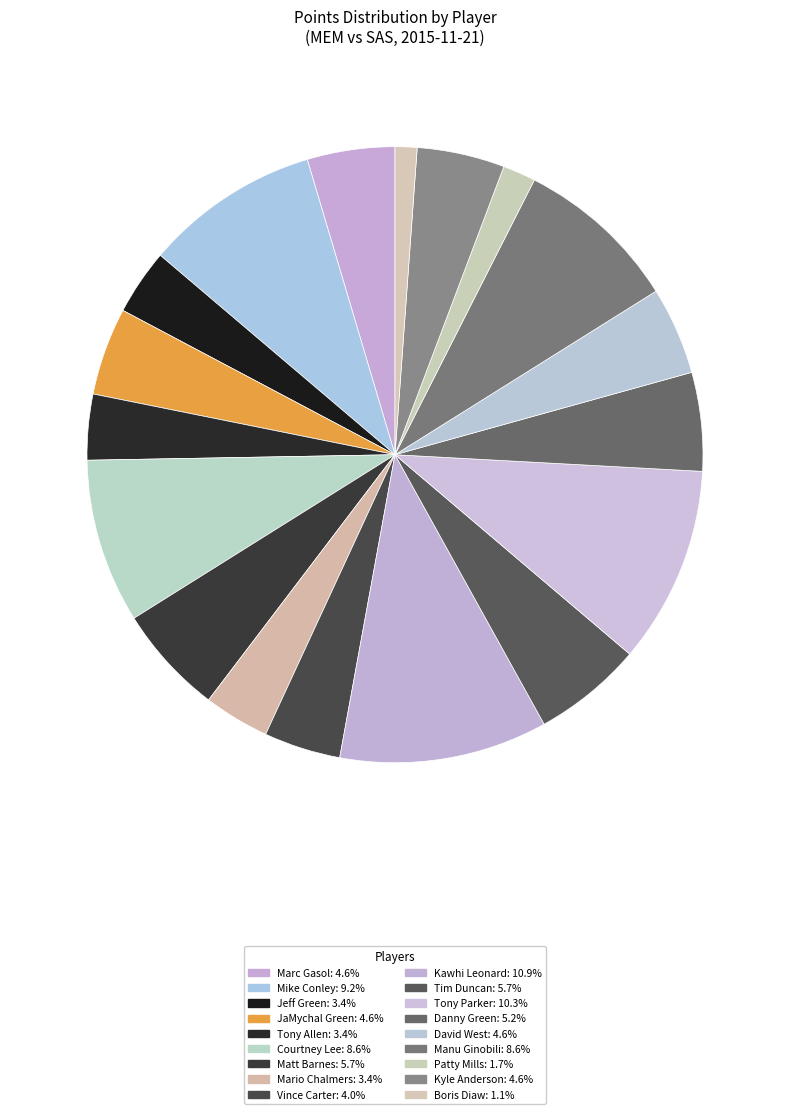

To the nearest percent, what is the difference between the David West and Manu Ginobili slice percentages?

4%